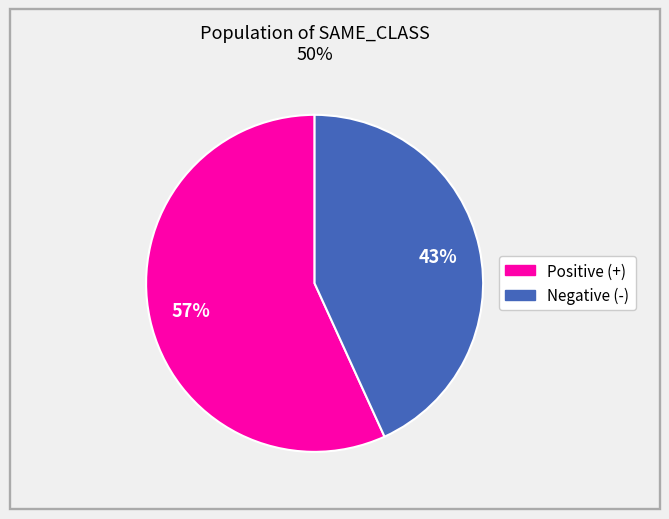

To the nearest percent, what is the average slice percentage?

50%